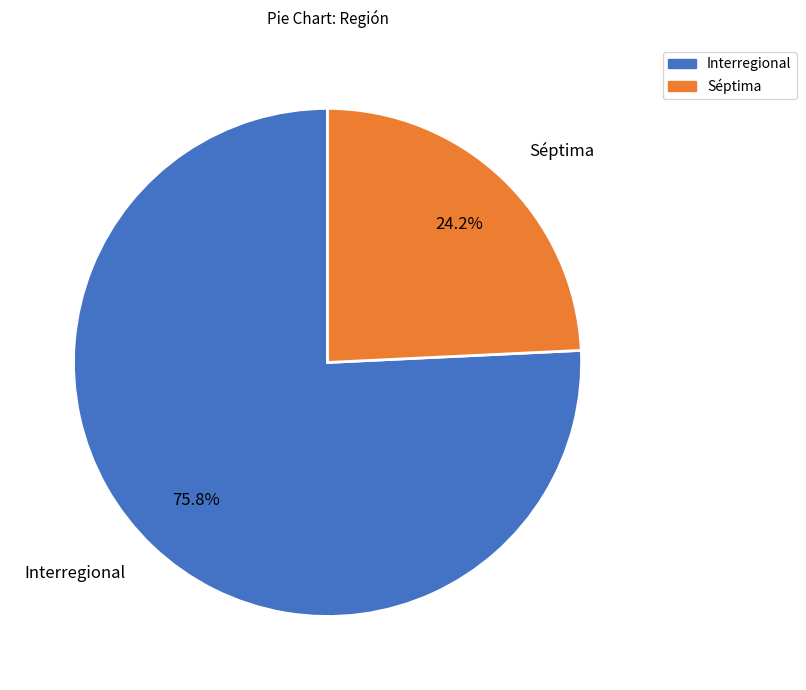

Count the number of slices in the pie.

2